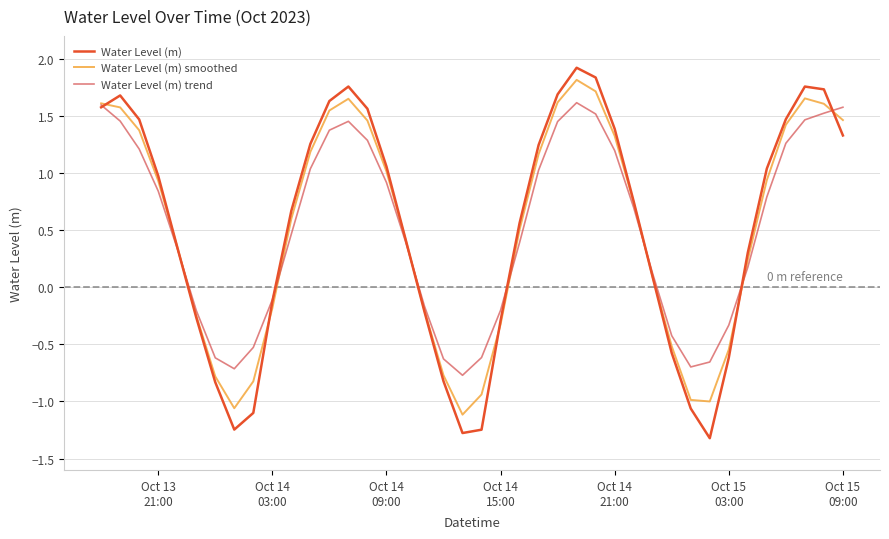

Reading left to right, what are all the values shown in this chart?

Water Level (m): 1.6	1.7	1.5	1.0	0.4	-0.3	-0.8	-1.2	-1.1	-0.1	0.7	1.3	1.6	1.8	1.6	1.1	0.4	-0.2	-0.8	-1.3	-1.2	-0.3	0.6	1.2	1.7	1.9	1.8	1.4	0.8	0.1	-0.6	-1.1	-1.3	-0.6	0.3	1.0	1.5	1.8	1.7	1.3
Water Level (m) smoothed: 1.6	1.6	1.4	0.9	0.4	-0.2	-0.8	-1.1	-0.8	-0.2	0.6	1.2	1.5	1.6	1.5	1.0	0.4	-0.2	-0.8	-1.1	-0.9	-0.3	0.5	1.2	1.6	1.8	1.7	1.3	0.7	0.1	-0.5	-1.0	-1.0	-0.5	0.2	0.9	1.4	1.7	1.6	1.5
Water Level (m) trend: 1.6	1.5	1.2	0.8	0.3	-0.2	-0.6	-0.7	-0.5	-0.1	0.5	1.0	1.4	1.5	1.3	0.9	0.4	-0.2	-0.6	-0.8	-0.6	-0.2	0.4	1.0	1.5	1.6	1.5	1.2	0.7	0.1	-0.4	-0.7	-0.7	-0.3	0.2	0.8	1.3	1.5	1.5	1.6